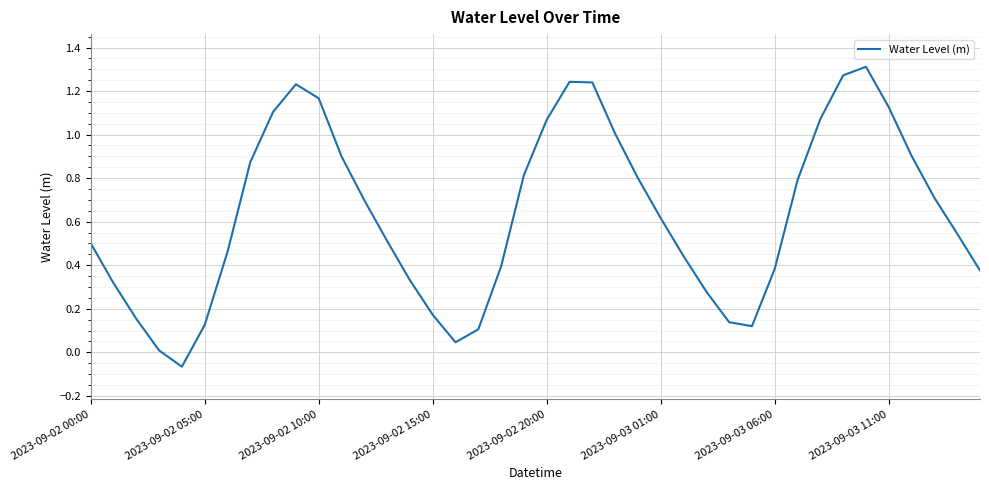

What is the difference between the maximum and minimum values?

1.4